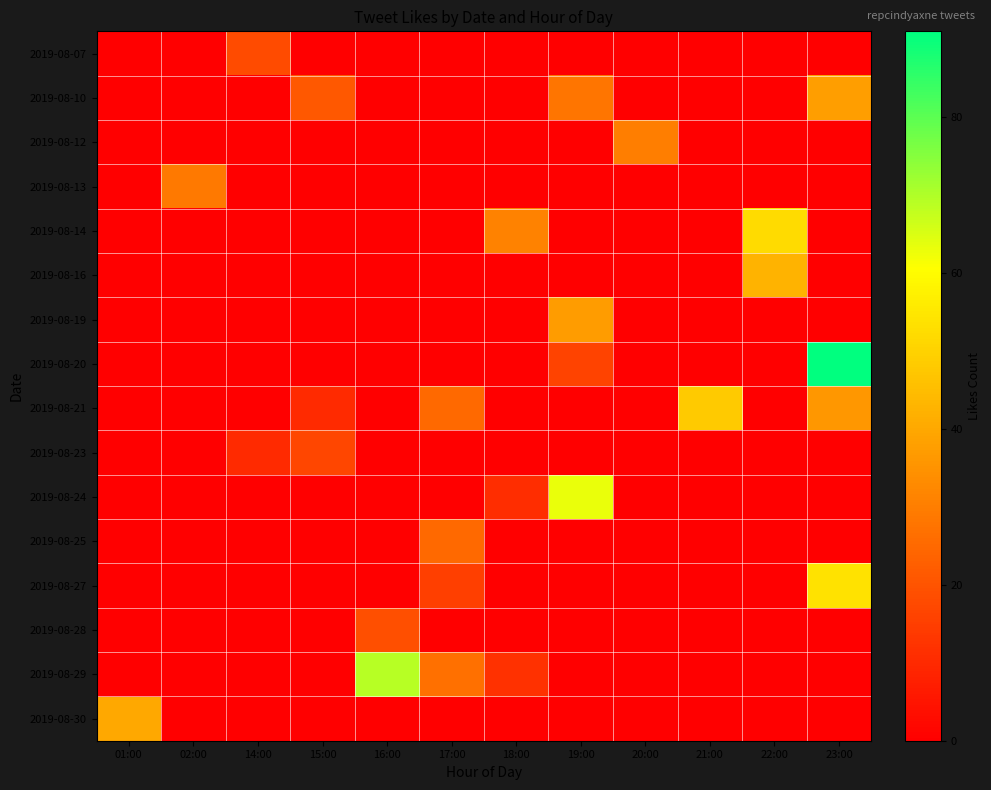

What is the greatest value displayed?

91